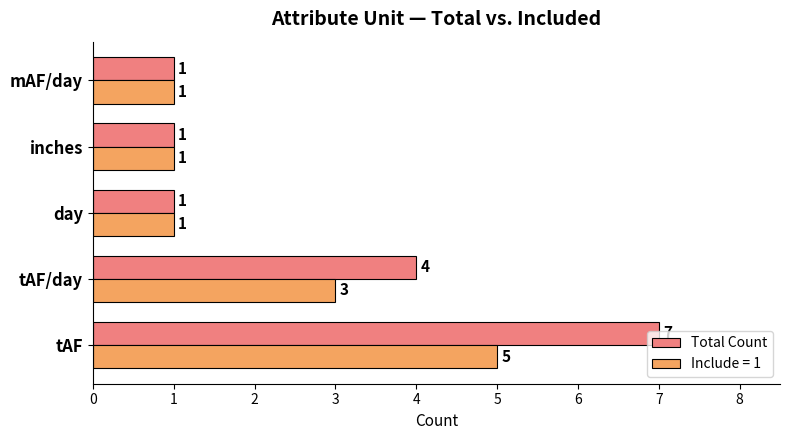

Which series has the largest range (max minus min)?

Total Count